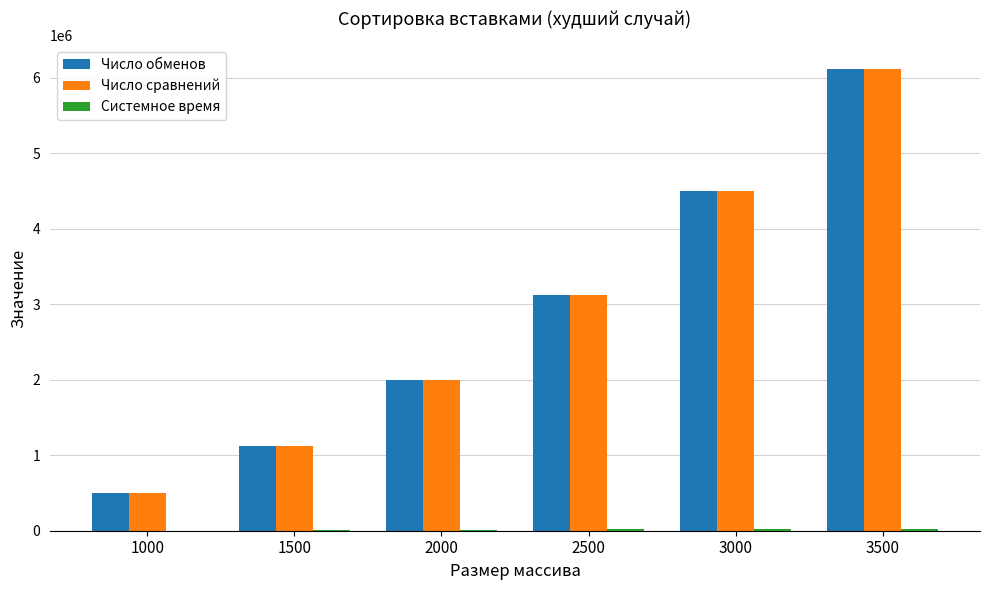

Is the value of Число сравнений at 3500 greater than the value of Число обменов at 2000?

Yes